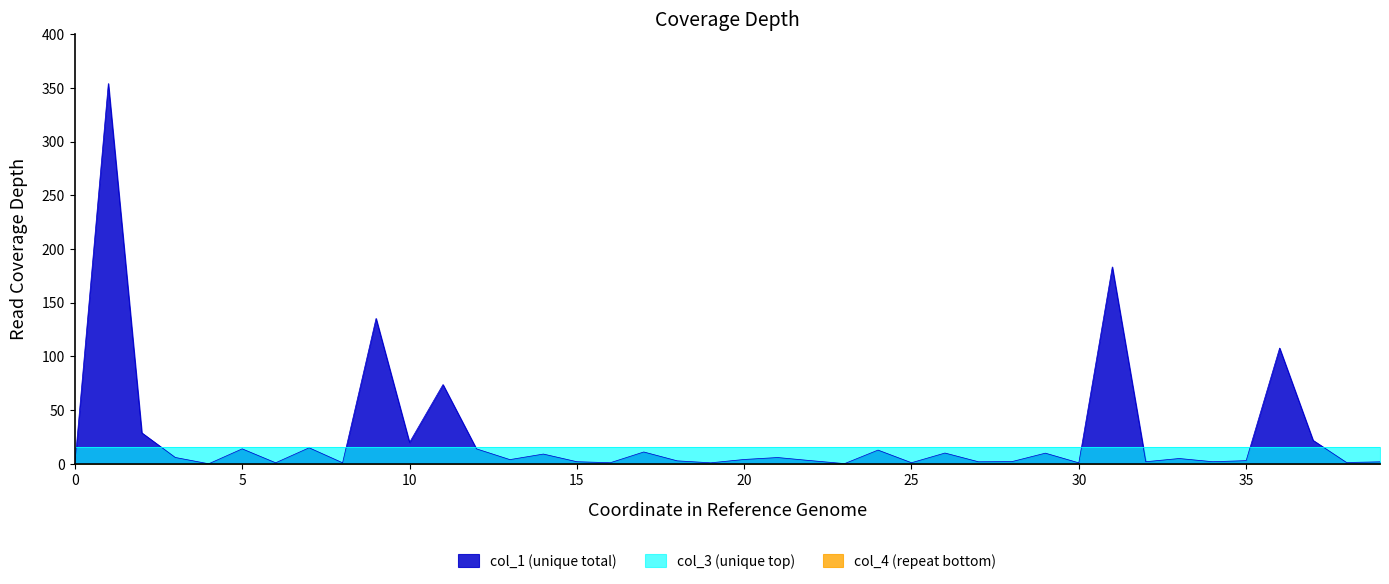

How many data points in col_1 are above 4?

20